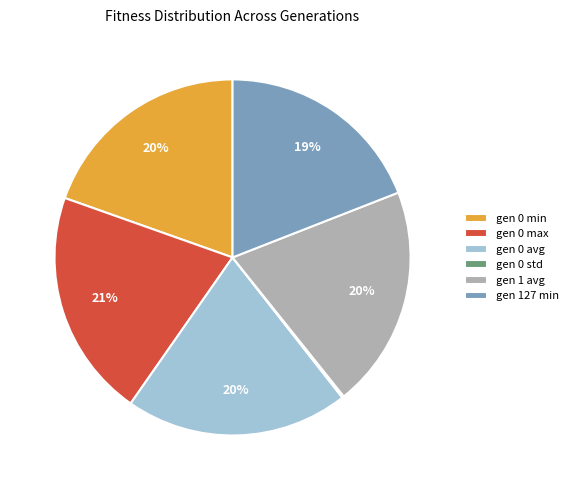

To the nearest percent, what portion does gen 127 min represent?

19%